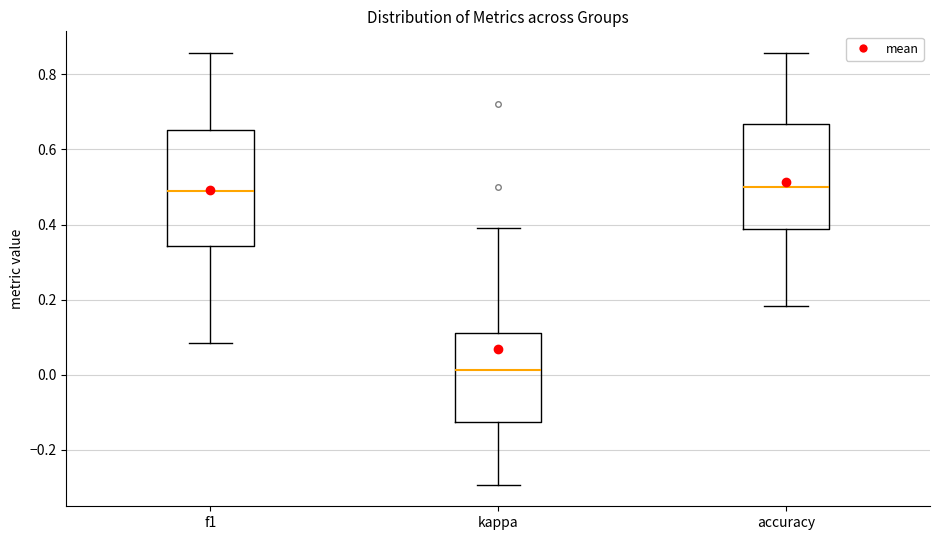

Which box is the tallest, from its lower edge to its upper edge?

f1